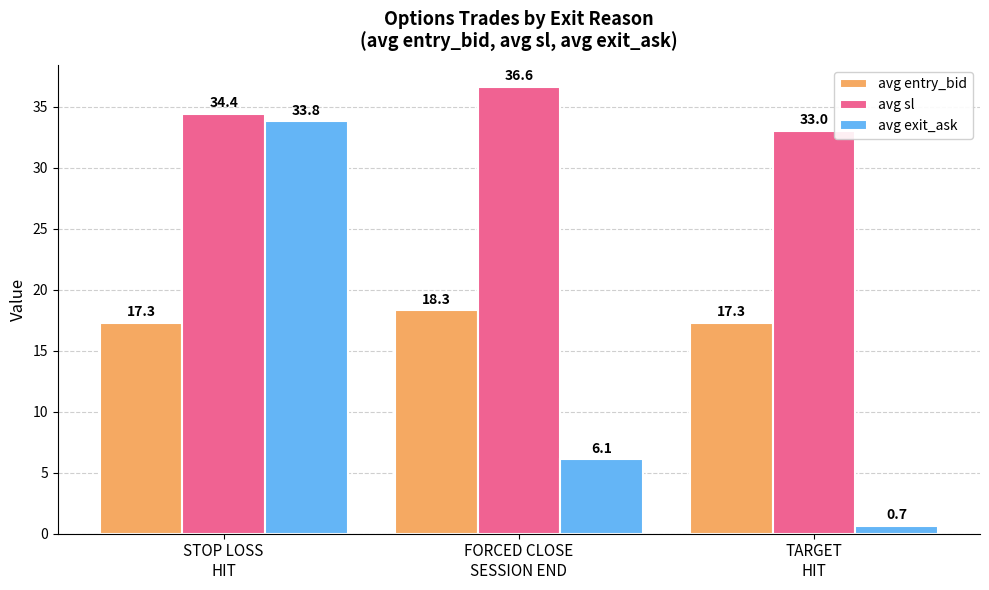

What is the label of the 1st bar from the left?

STOP LOSS
HIT